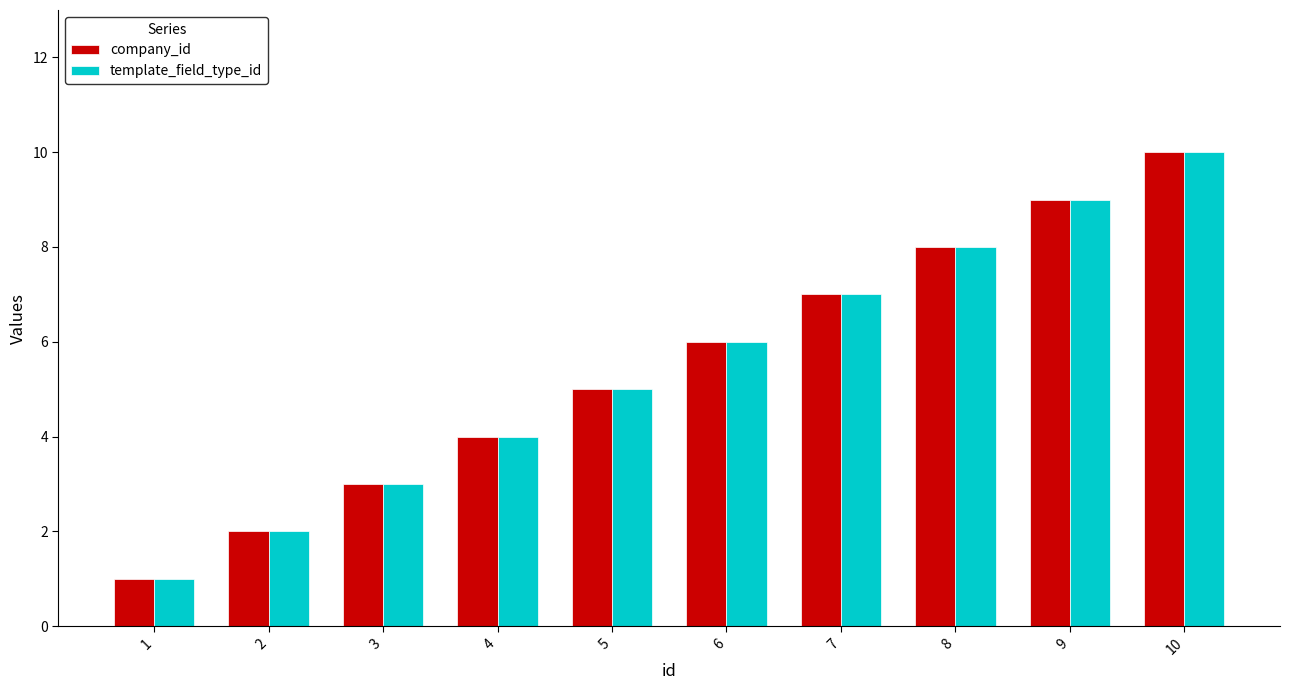

What is the approximate value of company_id at 6?

6